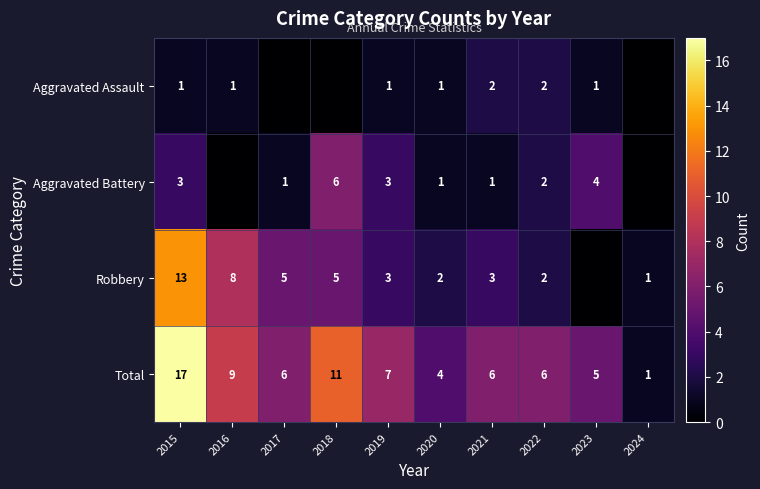

At which category is the sum across all series the highest?

2015